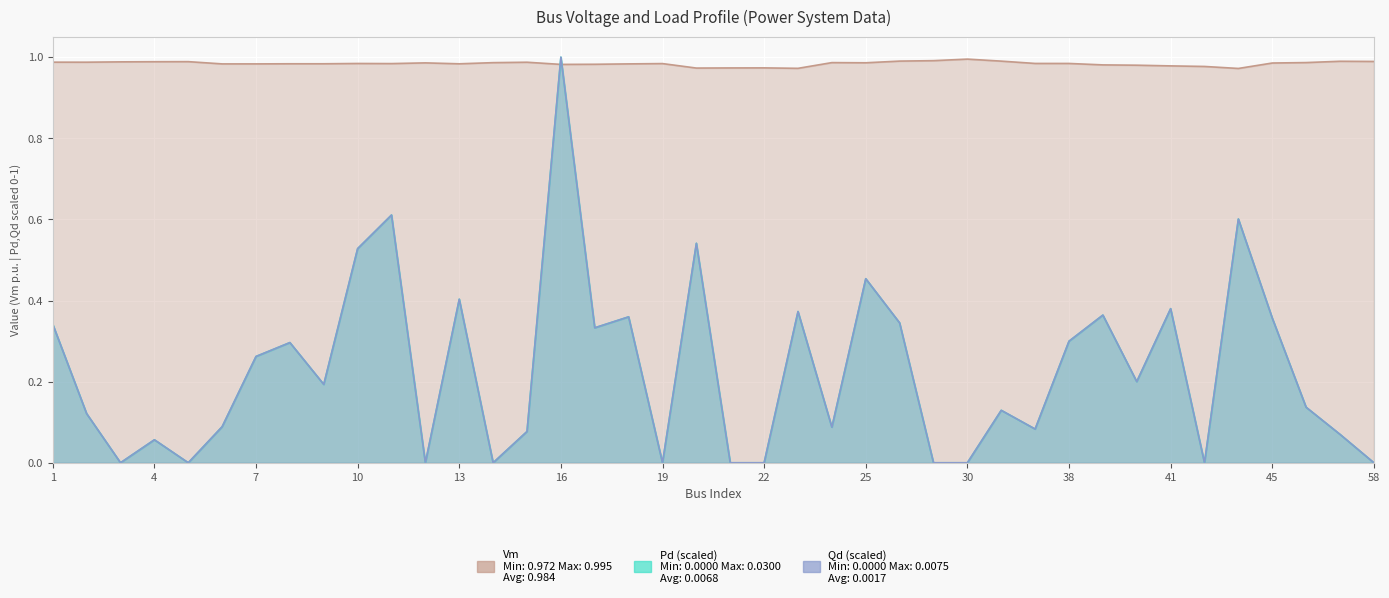

Does the chart display data point markers on the line(s)?

No